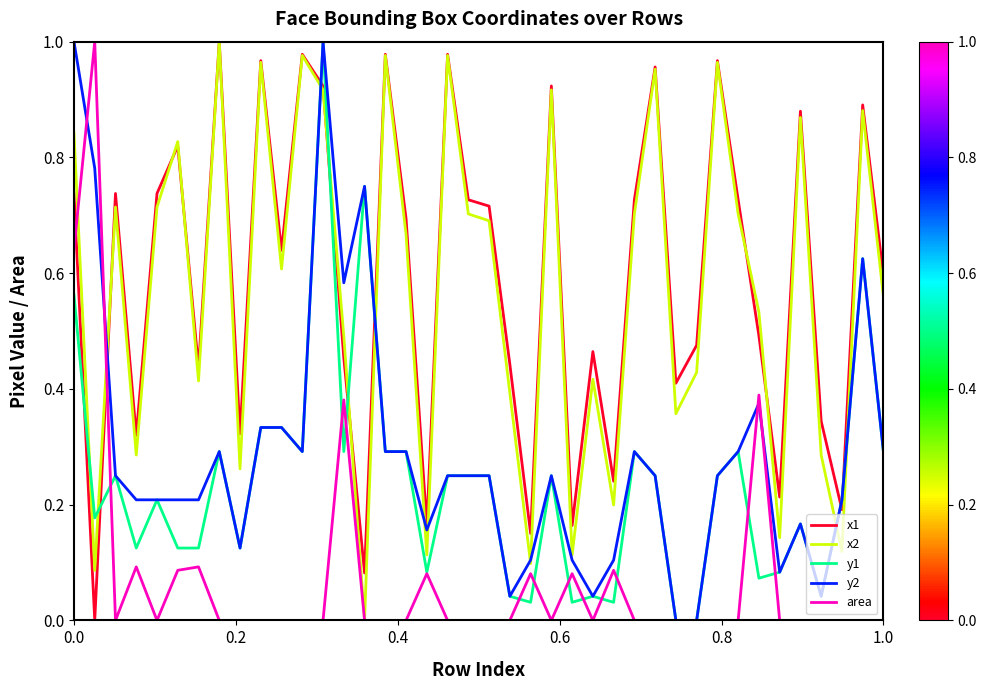

What are all the series names shown in the legend?

x1, x2, y1, y2, area